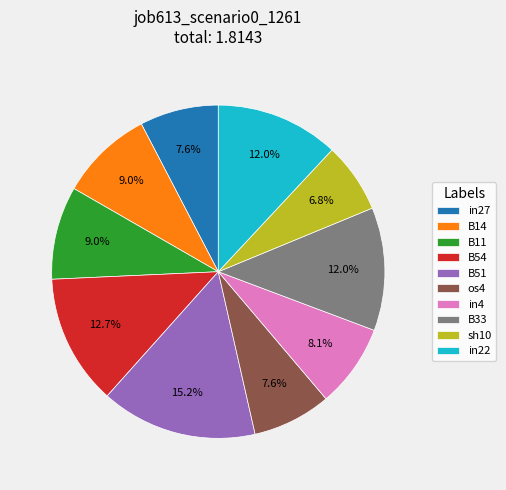

Which slice is the smallest?

sh10